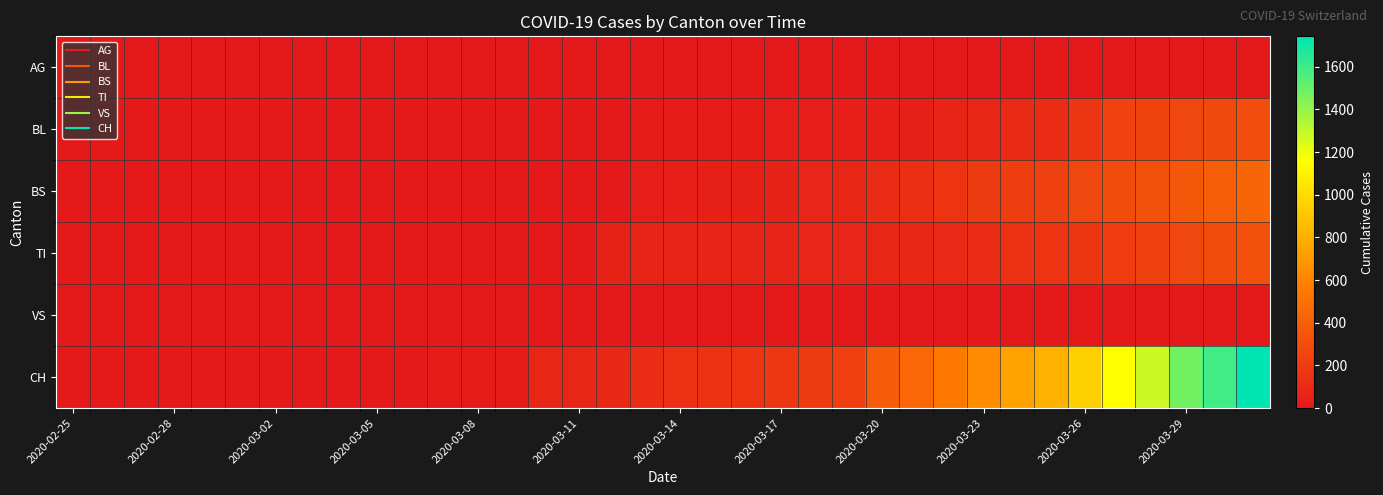

List the series in order of their peak value, highest first.

CH, BS, TI, BL, AG, VS